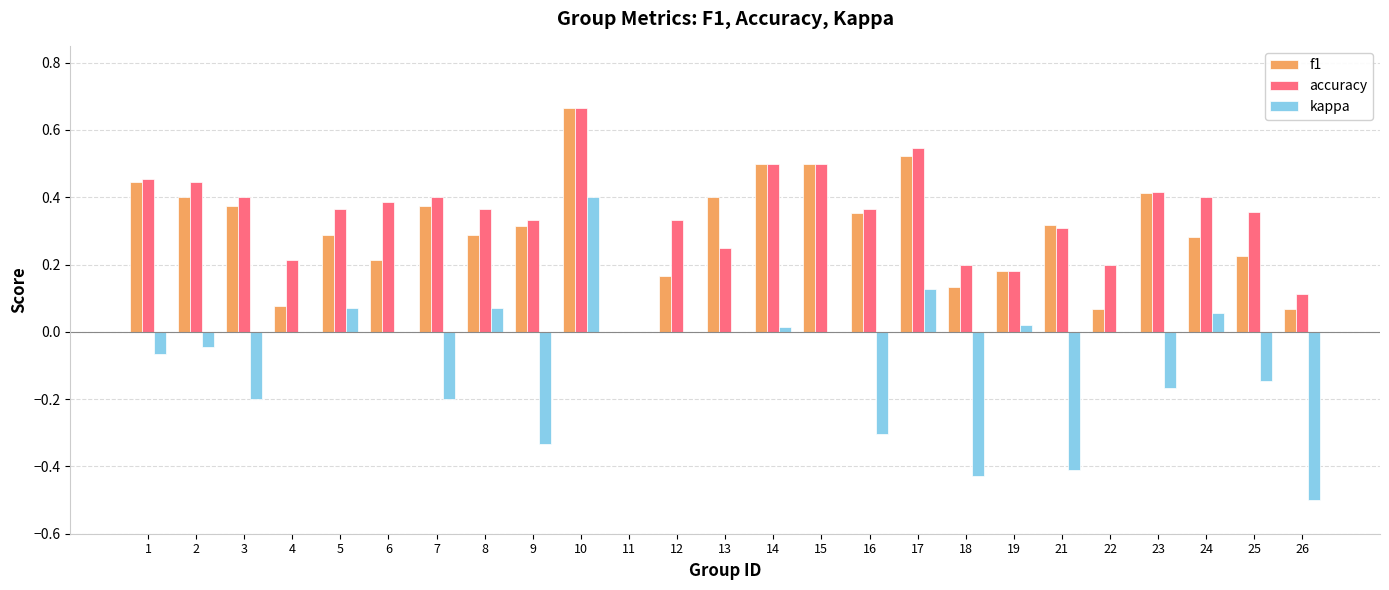

Is the value of accuracy at 2 greater than the value of kappa at 4?

Yes